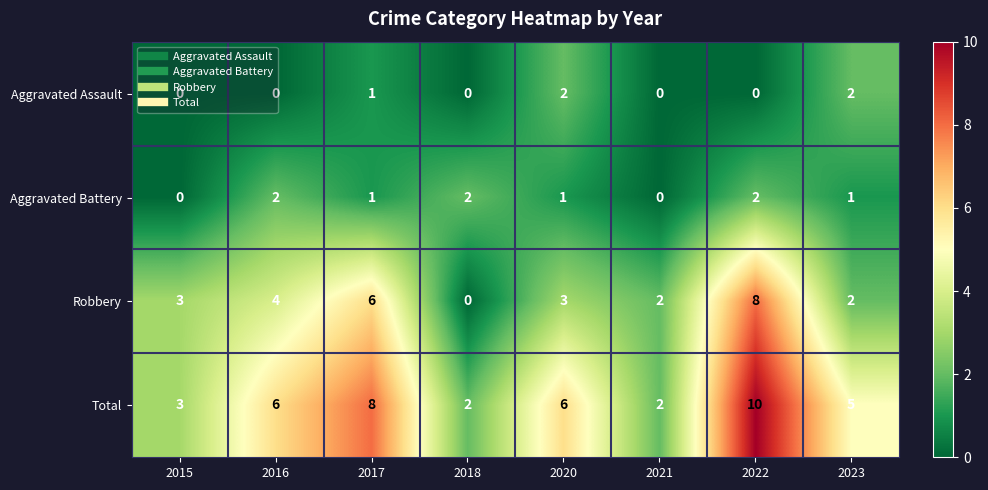

At which category is the sum across all series the highest?

2022